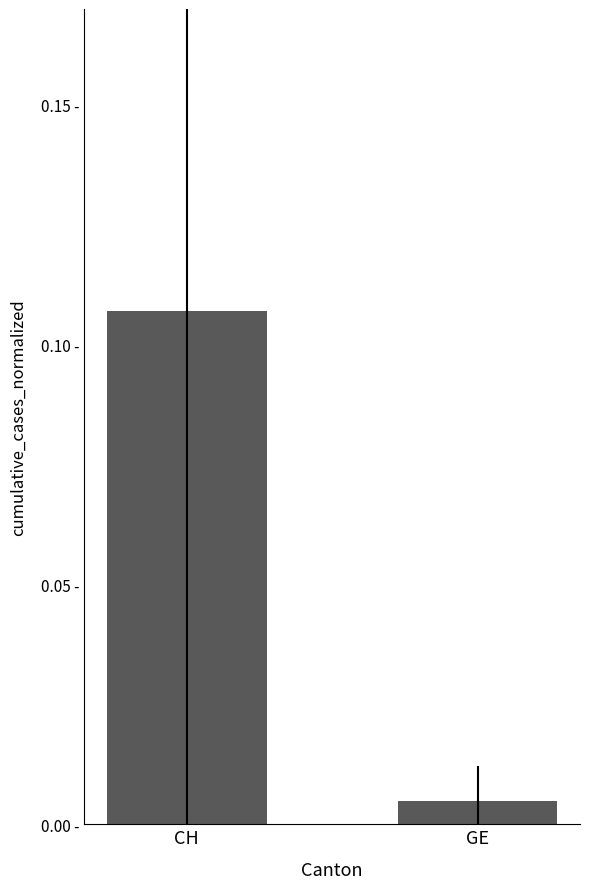

Are the bars grouped side by side (vs. stacked)?

No